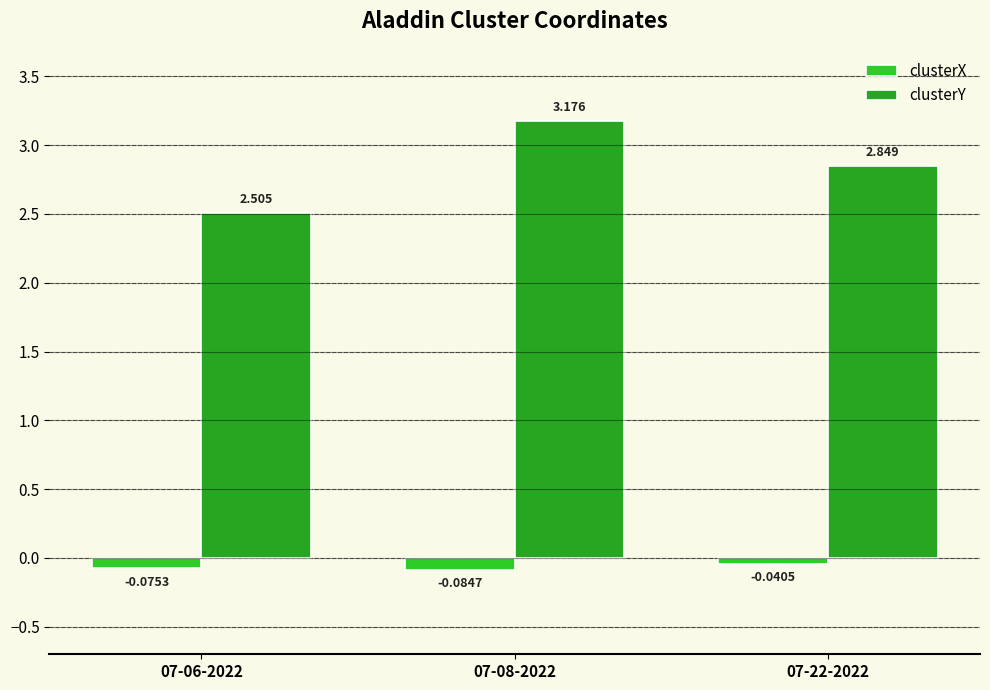

Rank the series by their maximum value, from highest to lowest.

clusterY, clusterX